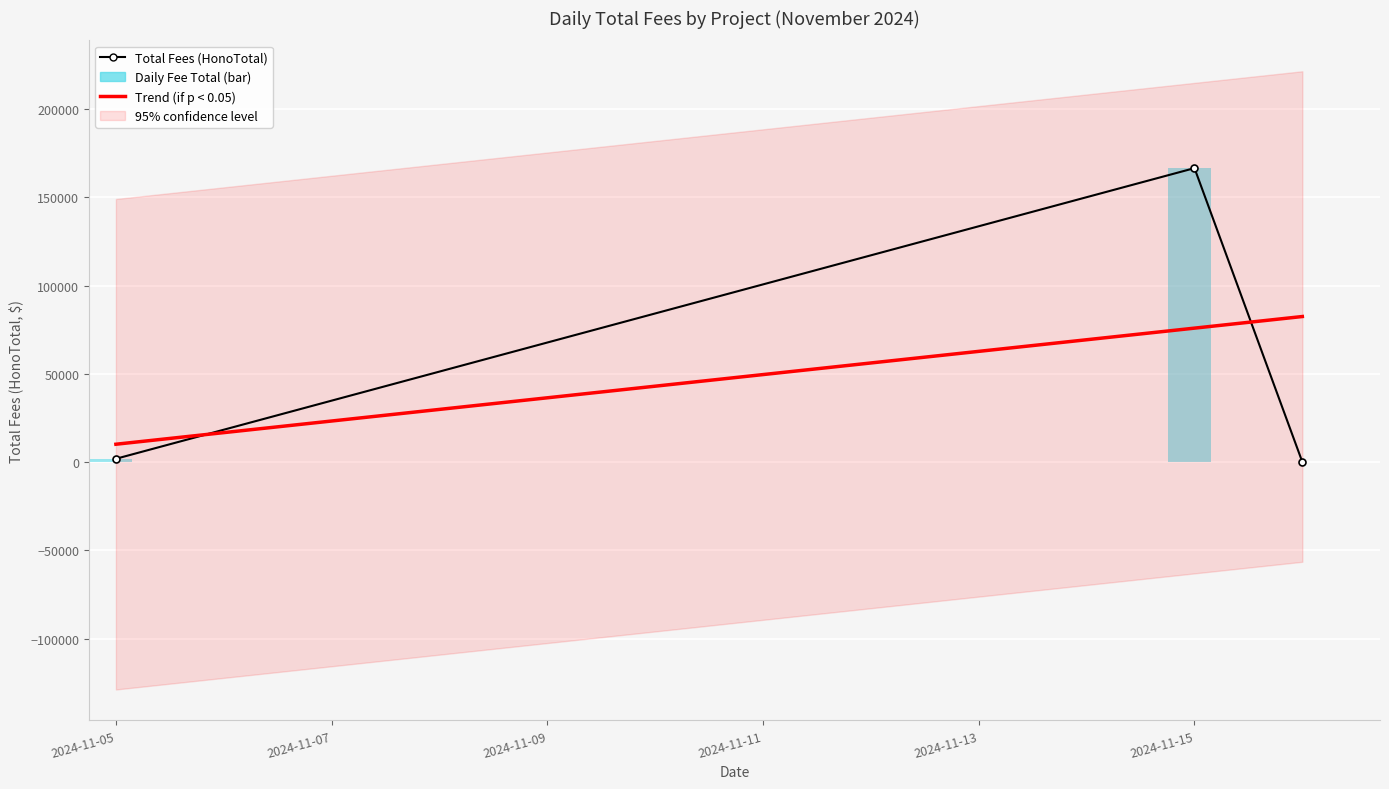

What is the average value of the Trend (if p < 0.05) series?

56210.0